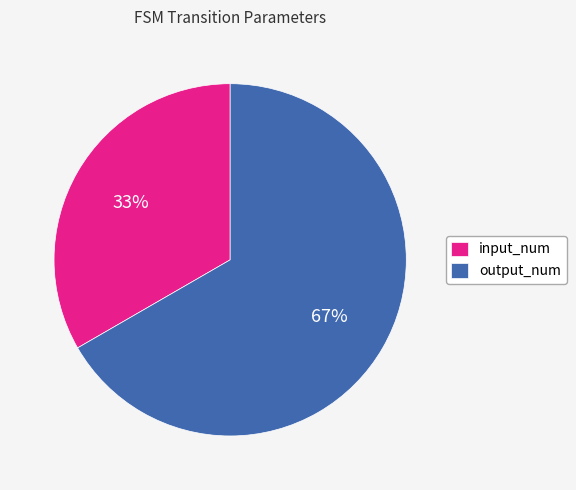

To the nearest percent, what is the average slice percentage?

50%